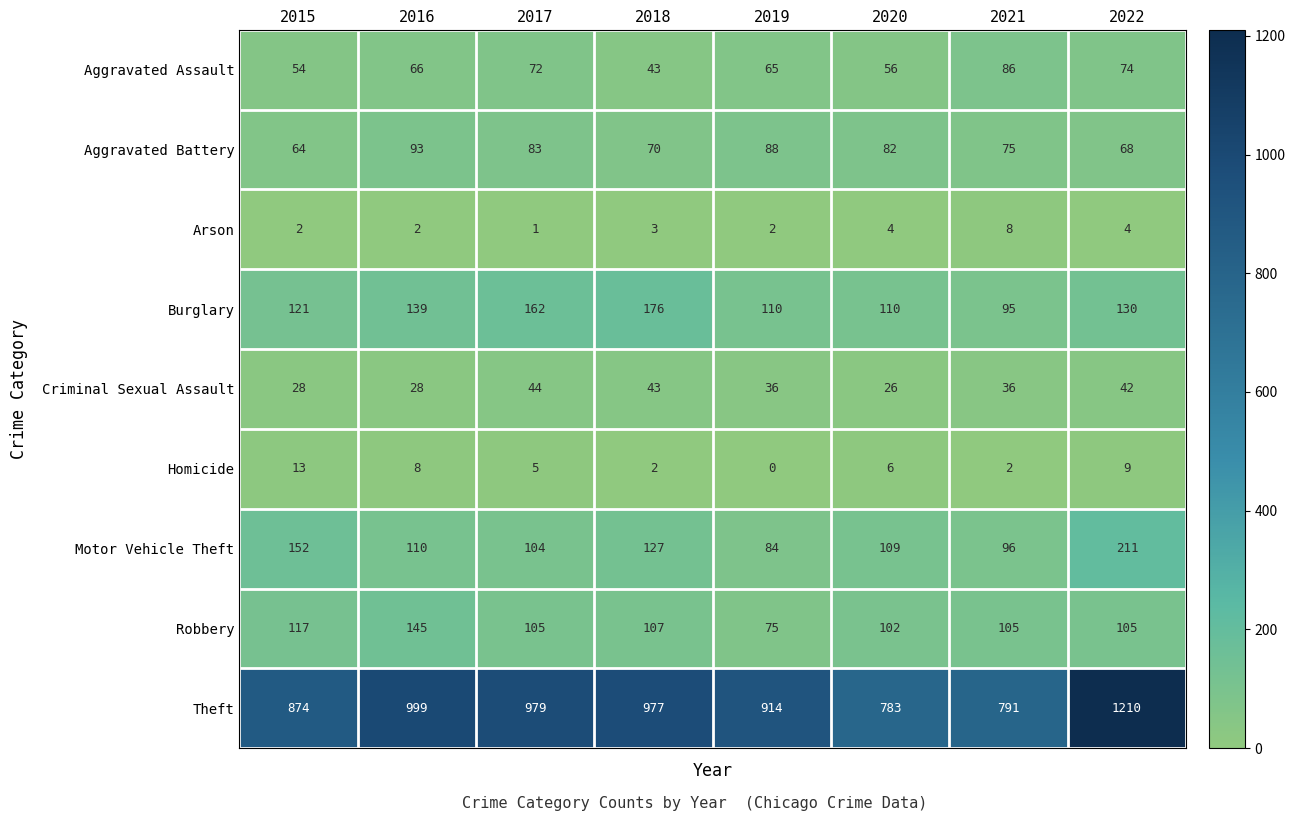

Count the Burglary values in the range 110 to 162.

6